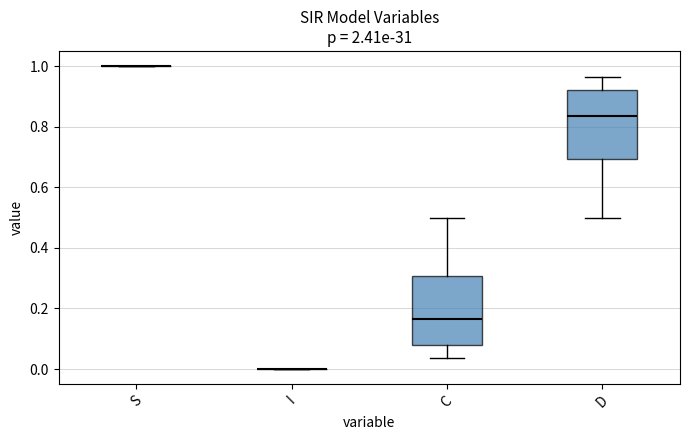

Reading left to right, transcribe this box plot: for each box, give where its median line is, the range the box spans, and where its two whiskers end, as read against the y-axis. The values are not printed on the chart, so give them approximately, as read against the axis.

S: box collapsed to a line at 1.00, whiskers 1.00 to 1.00
I: box collapsed to a line at 0.00, whiskers 0.00 to 0.00
C: median 0.16, box 0.08 to 0.30, whiskers 0.04 to 0.50
D: median 0.84, box 0.70 to 0.92, whiskers 0.50 to 0.96